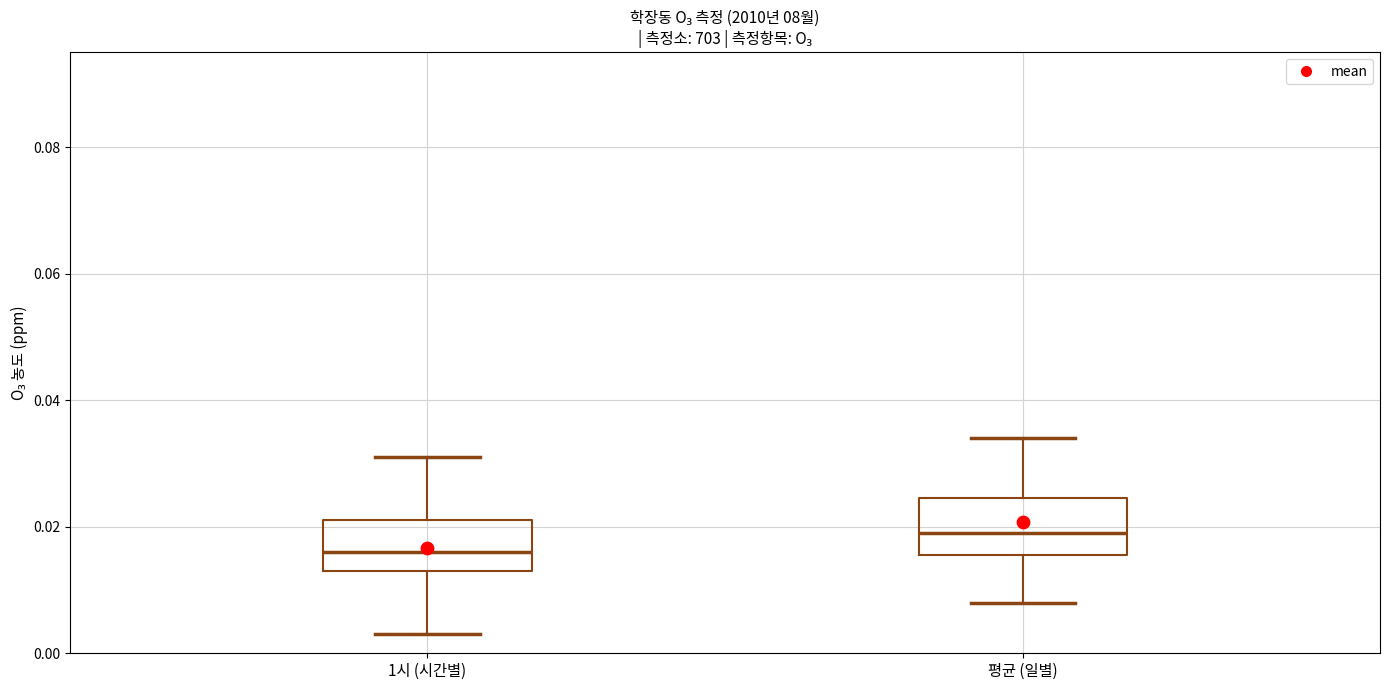

Which box's median line is the highest?

평균 (일별)